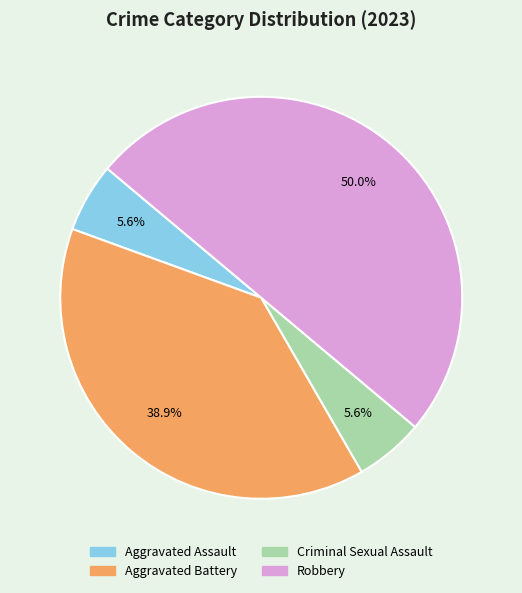

How many segments does this pie chart have?

4